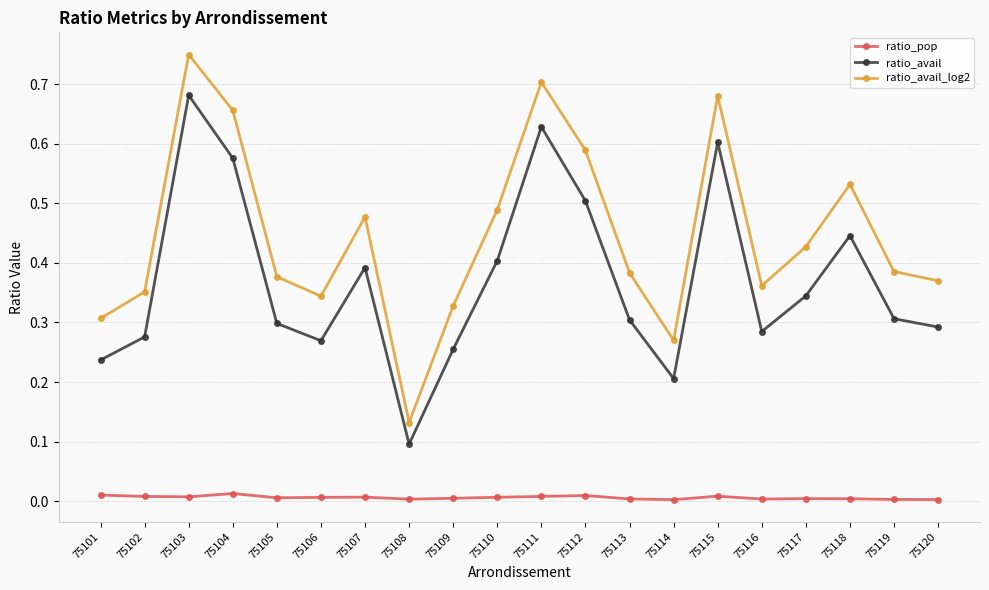

How many lines are shown in the chart?

3